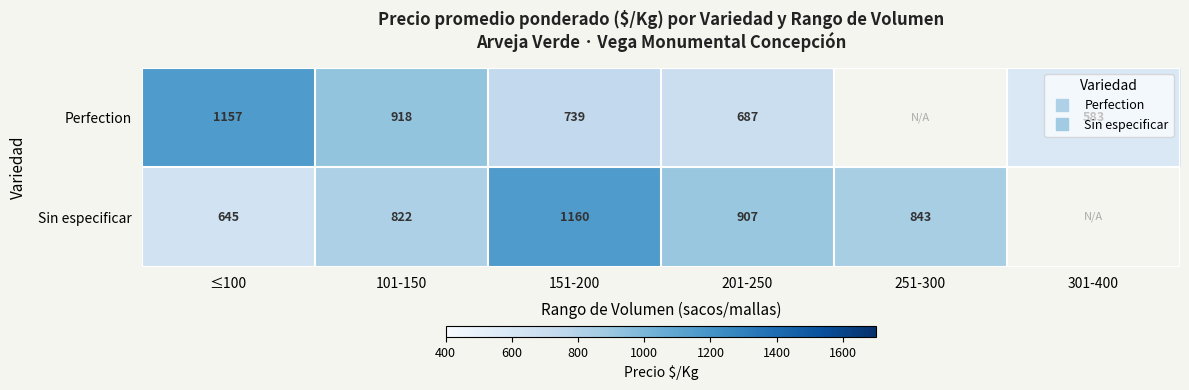

Rank the series by their maximum value, from lowest to highest.

Perfection, Sin especificar